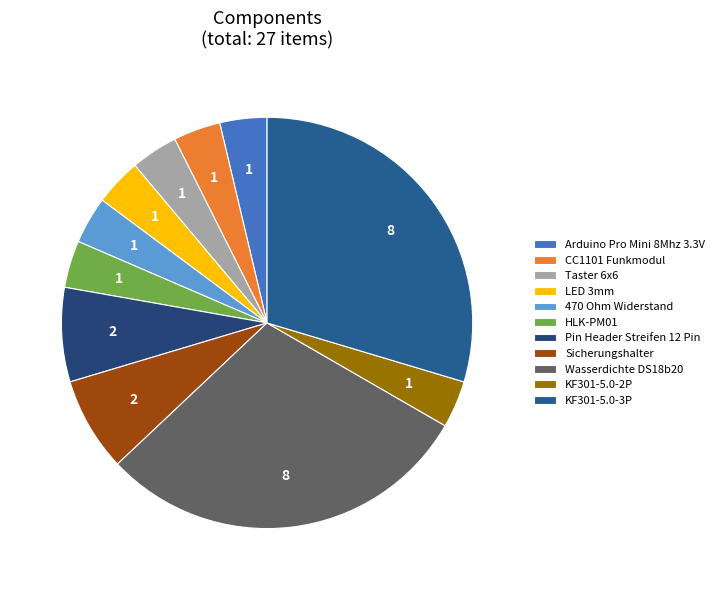

How many slices are in this pie chart?

11